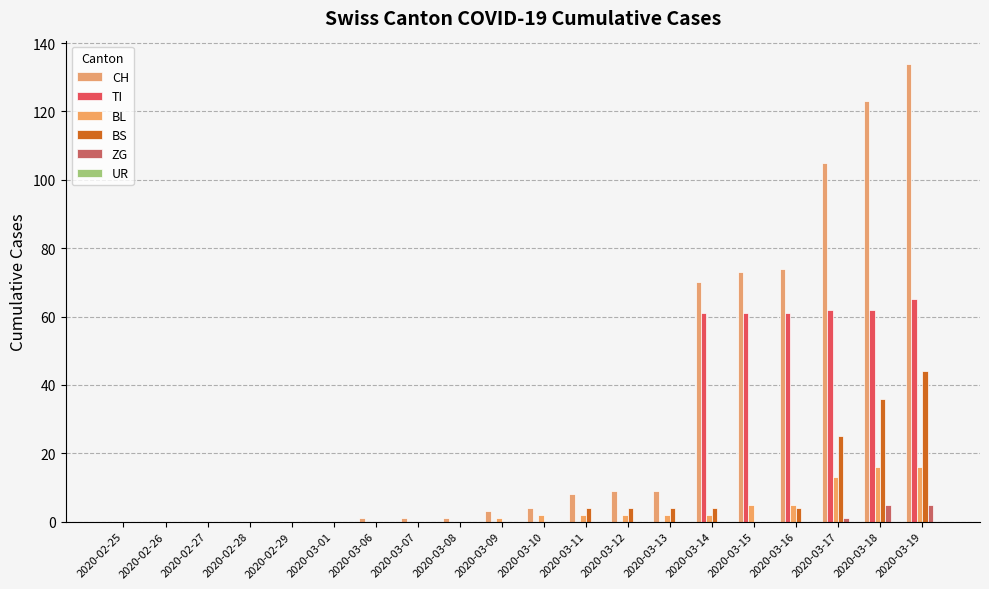

Which category has the lowest value across all series?

2020-02-25